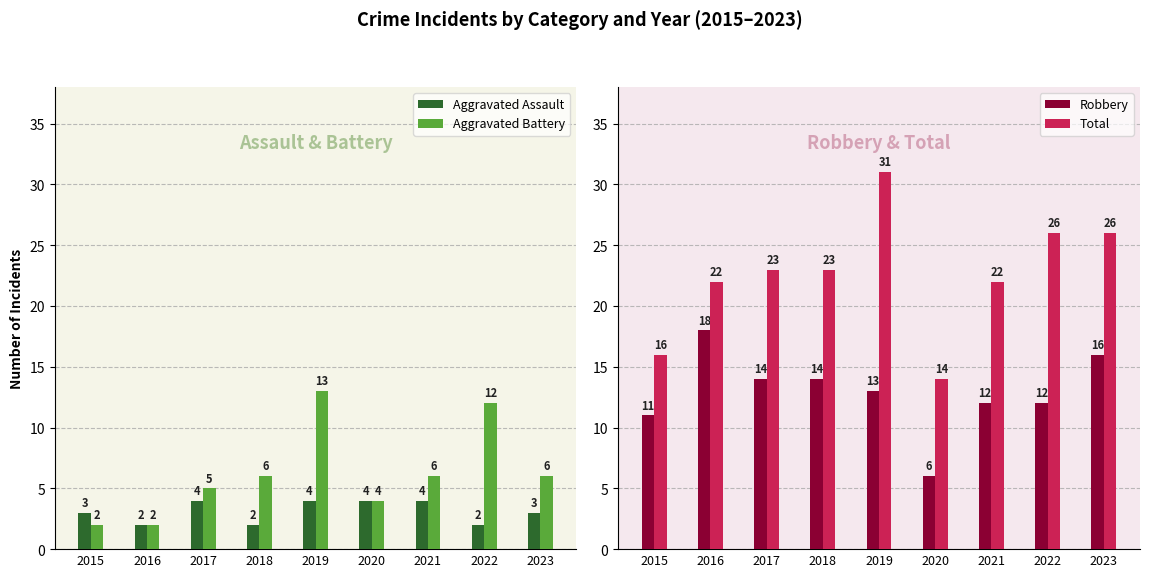

Reading left to right, transcribe all the data shown in this chart.

Aggravated Assault: 3	2	4	2	4	4	4	2	3
Aggravated Battery: 2	2	5	6	13	4	6	12	6
Robbery: 11	18	14	14	13	6	12	12	16
Total: 16	22	23	23	31	14	22	26	26